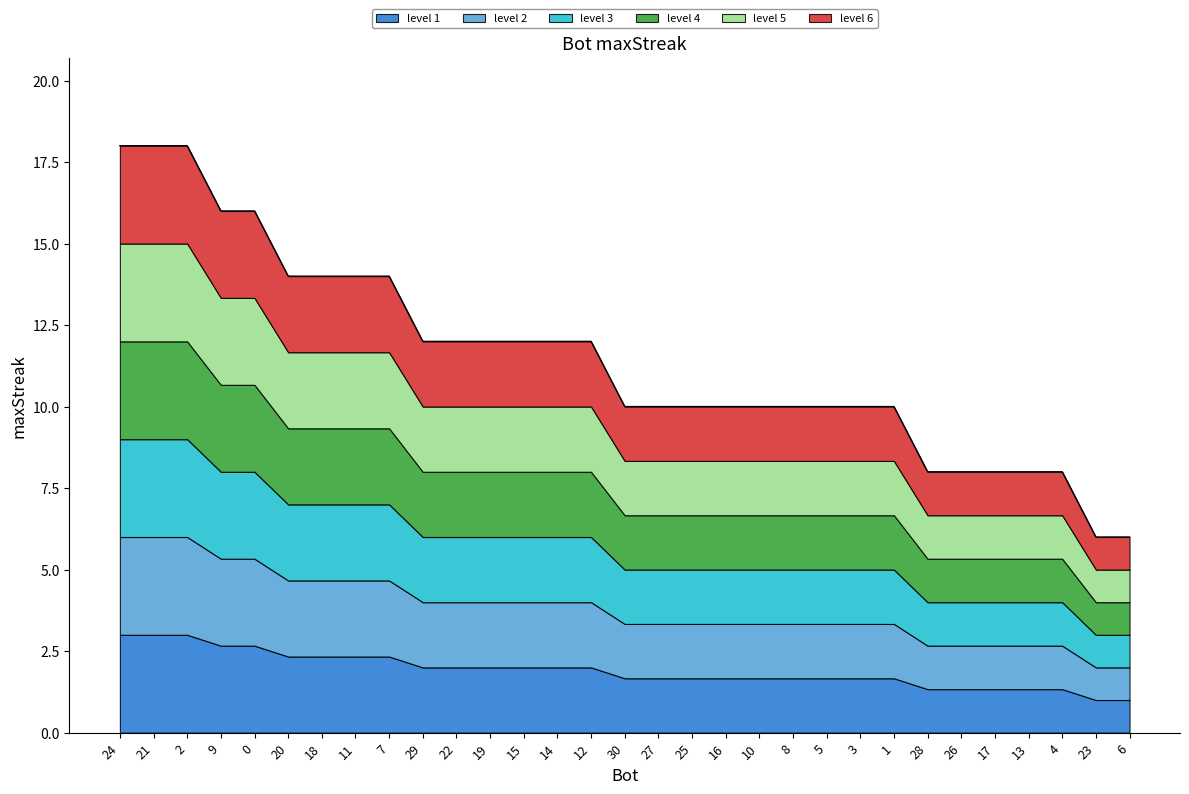

Reading right to left, list all the values displayed in this chart.

6.0	6.0	8.0	8.0	8.0	8.0	8.0	10.0	10.0	10.0	10.0	10.0	10.0	10.0	10.0	10.0	12.0	12.0	12.0	12.0	12.0	12.0	14.0	14.0	14.0	14.0	16.0	16.0	18.0	18.0	18.0